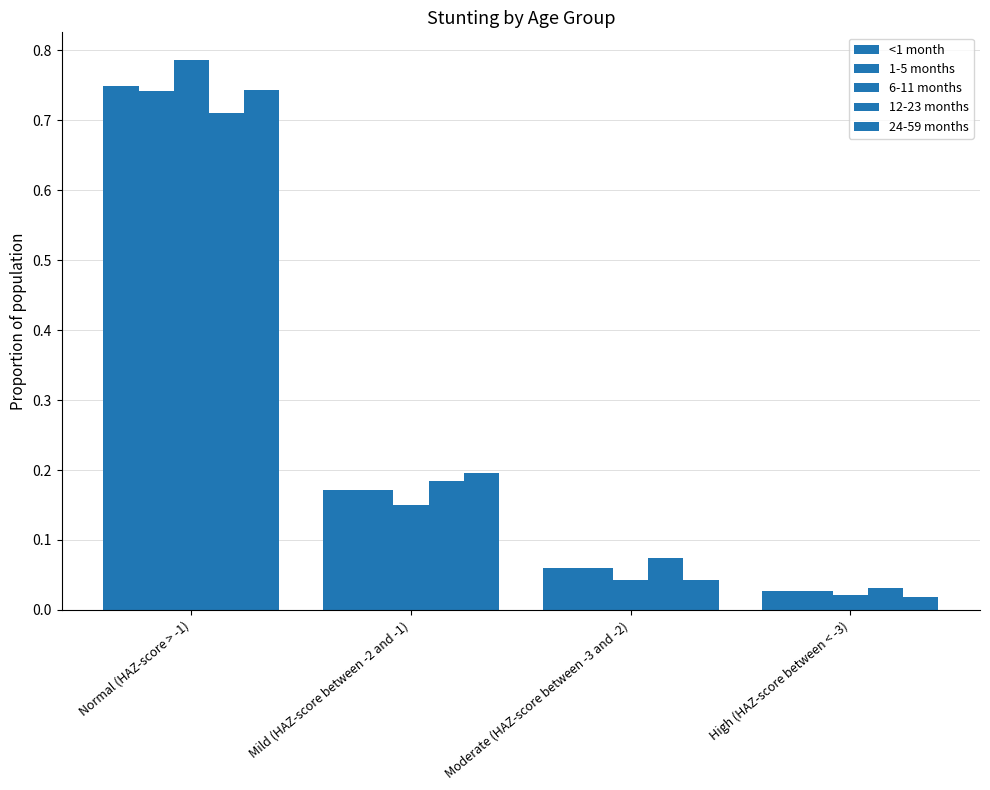

How many data points does each series have?

4